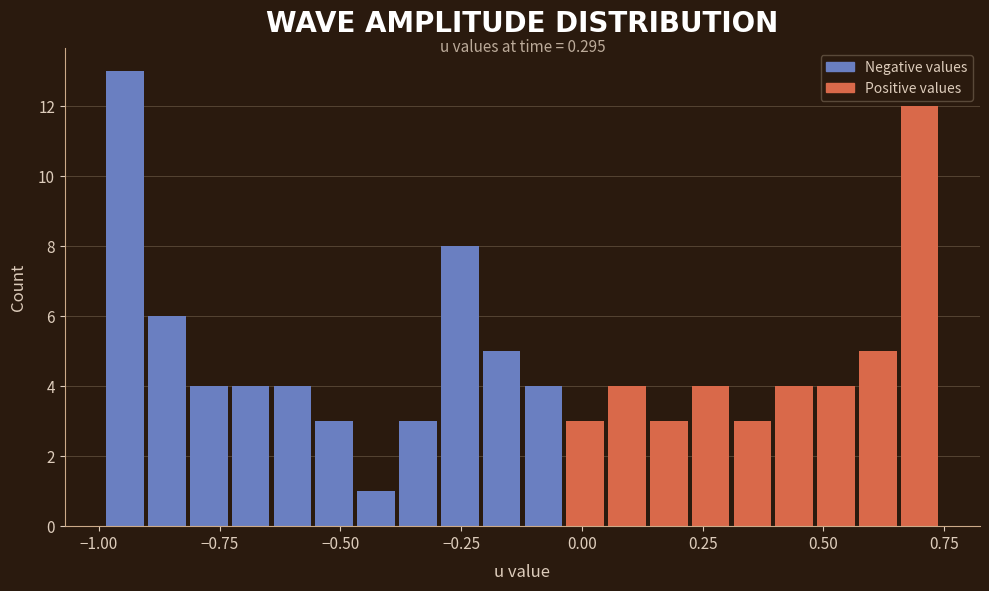

Read against the x-axis, roughly where is the centre of the tallest bar?

-0.95